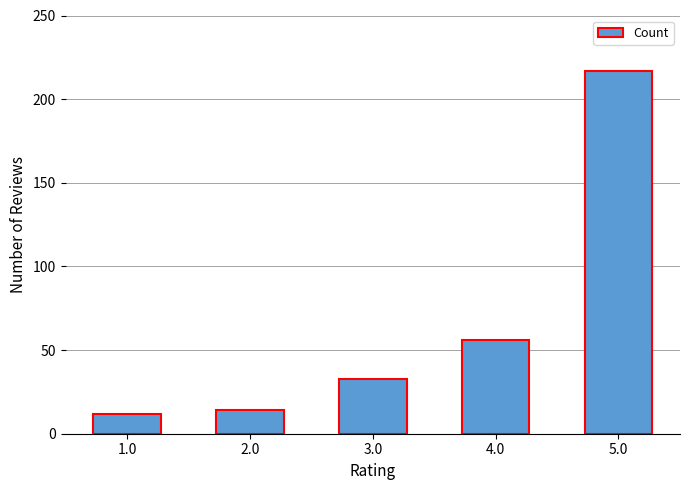

What is the value of the 3rd bar from the left?

33